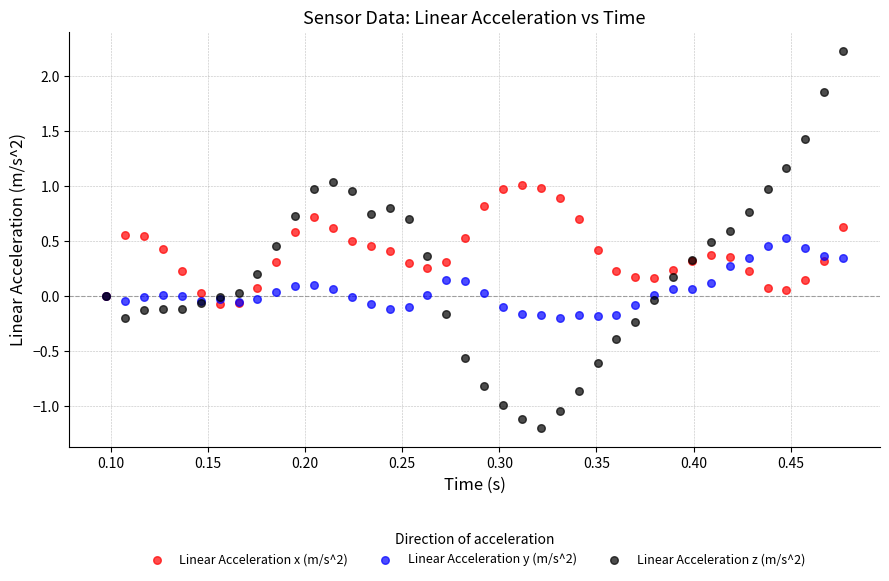

Which series reaches the maximum Y coordinate?

Linear Acceleration z (m/s^2)